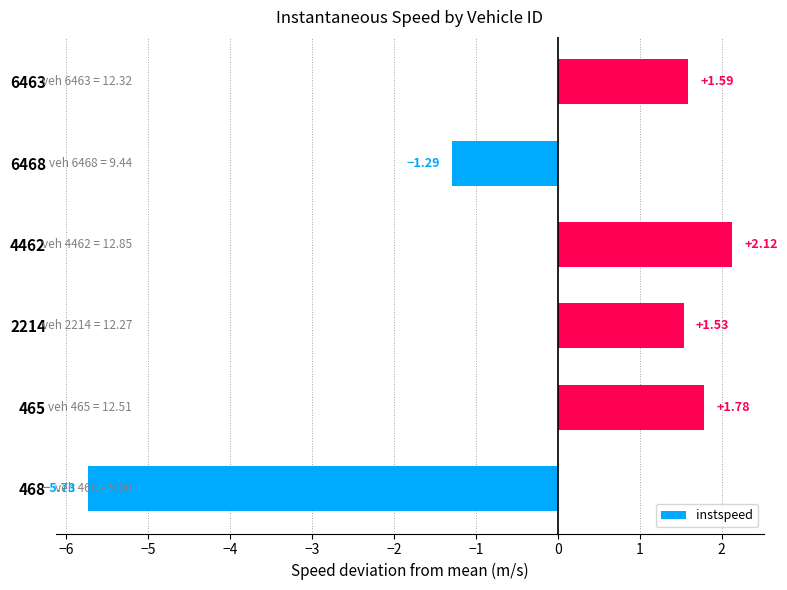

What is the sum of the values at 468 and 2214?

-4.2